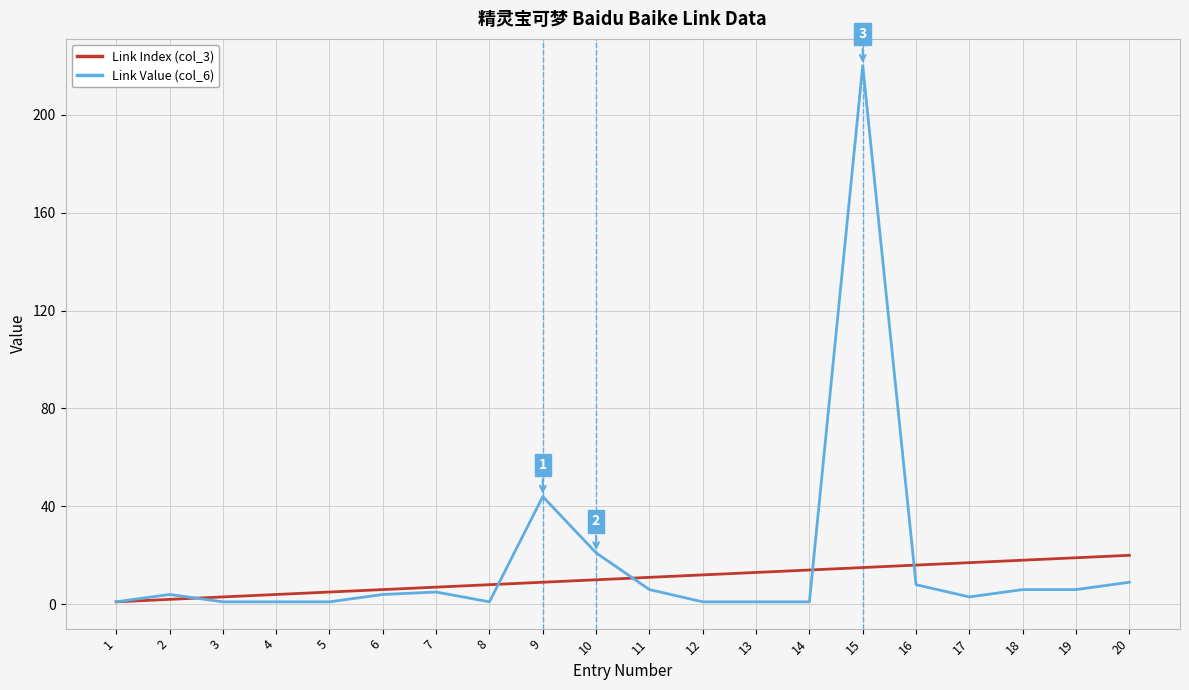

At how many categories does at least one series exceed 90?

1